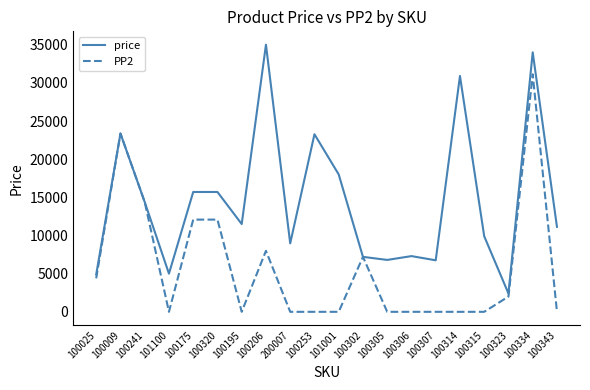

Which series has the largest range (max minus min)?

price